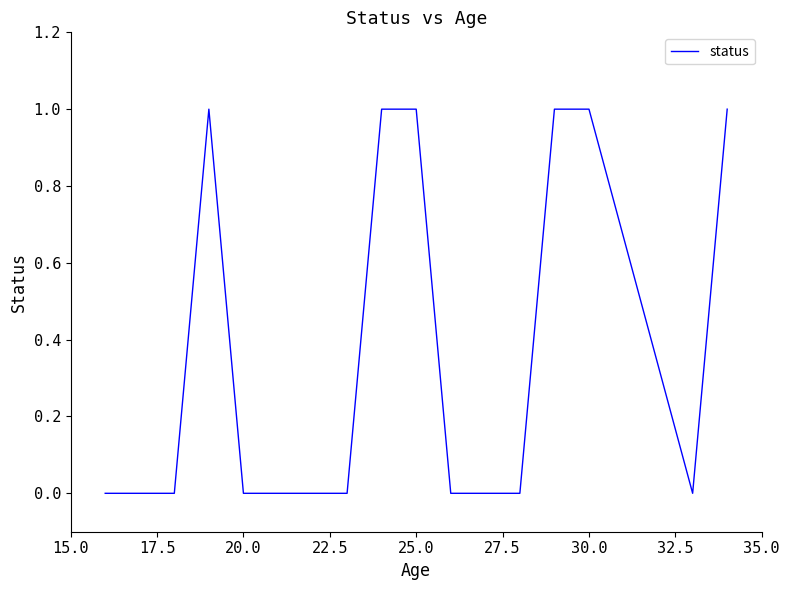

The value at 20.0 is 0. True or false?

False